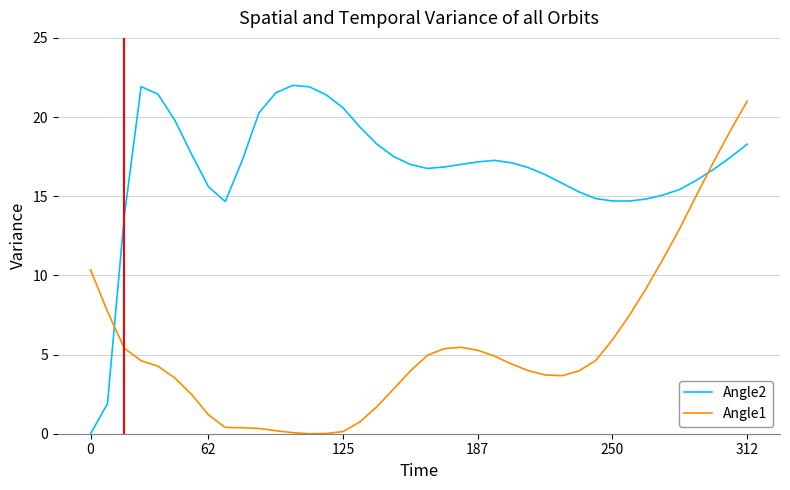

What is the maximum value shown in the chart?

22.0